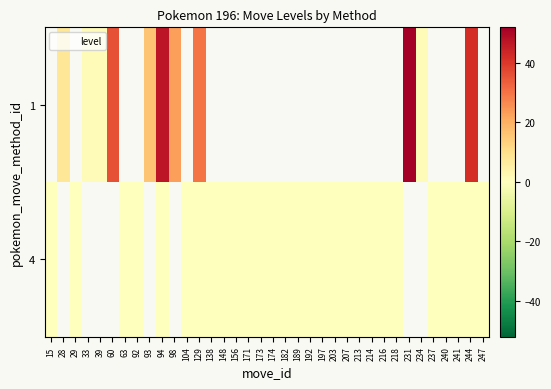

True or false: row_0 has a value of 0.4 at 33.

False